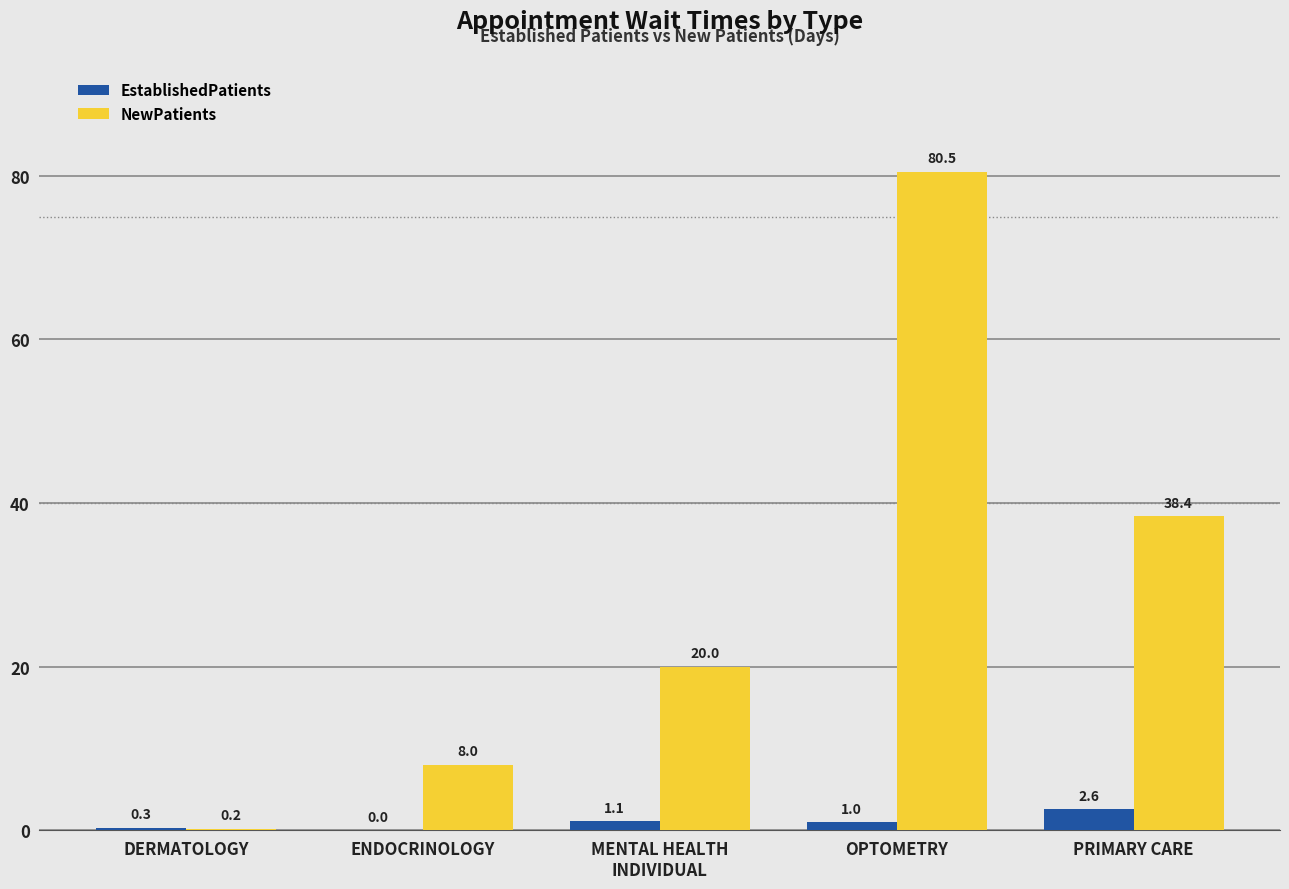

Where is NewPatients nearest to the value 40?

PRIMARY CARE